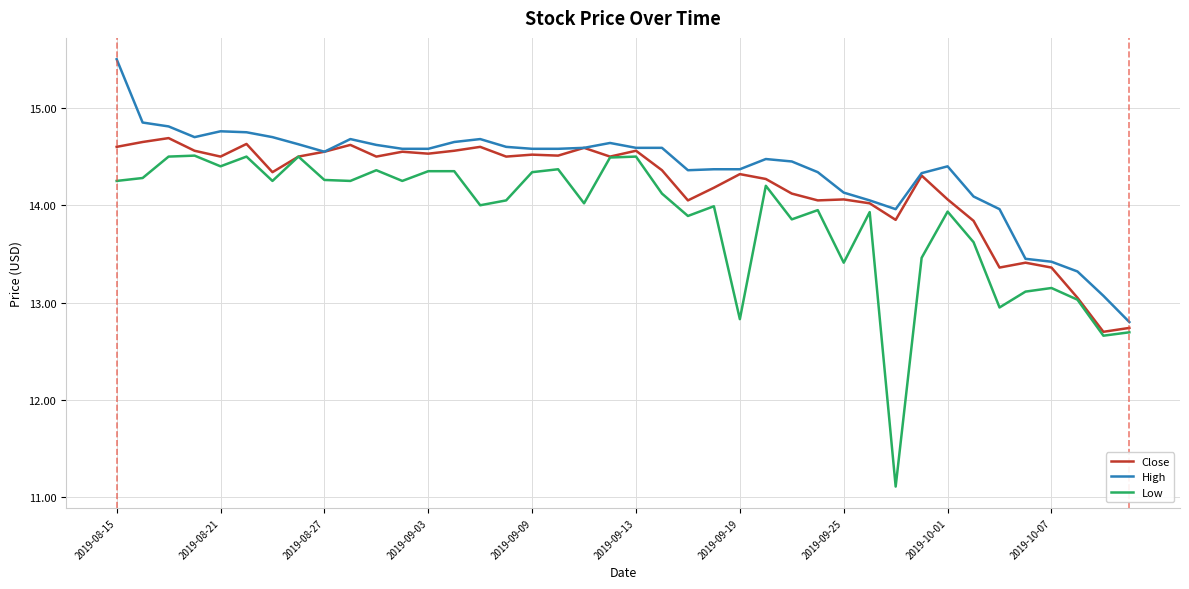

Which series has the widest spread of values?

Low